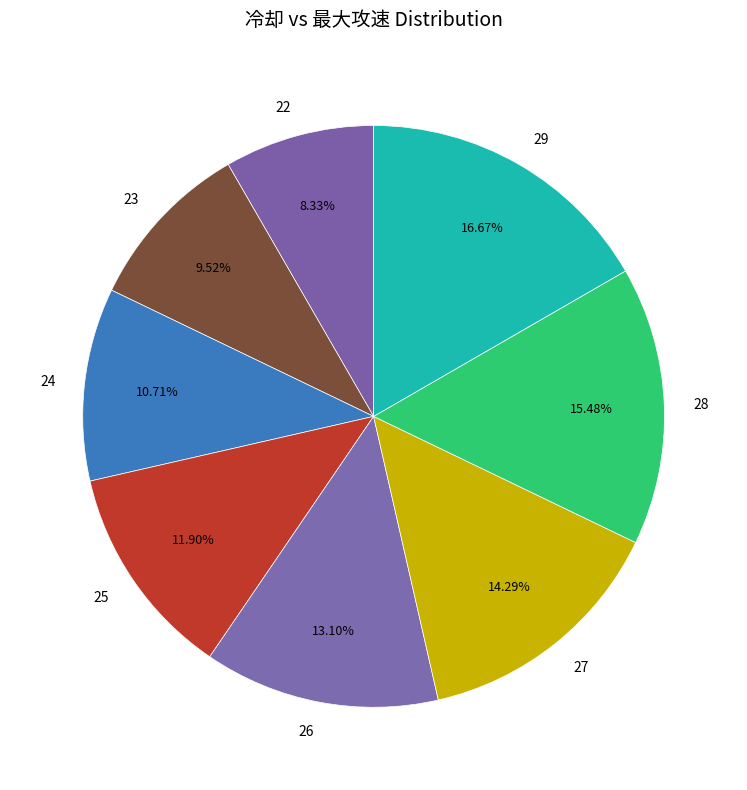

Approximately how many times larger is the value at 27 compared to 29?

0.9